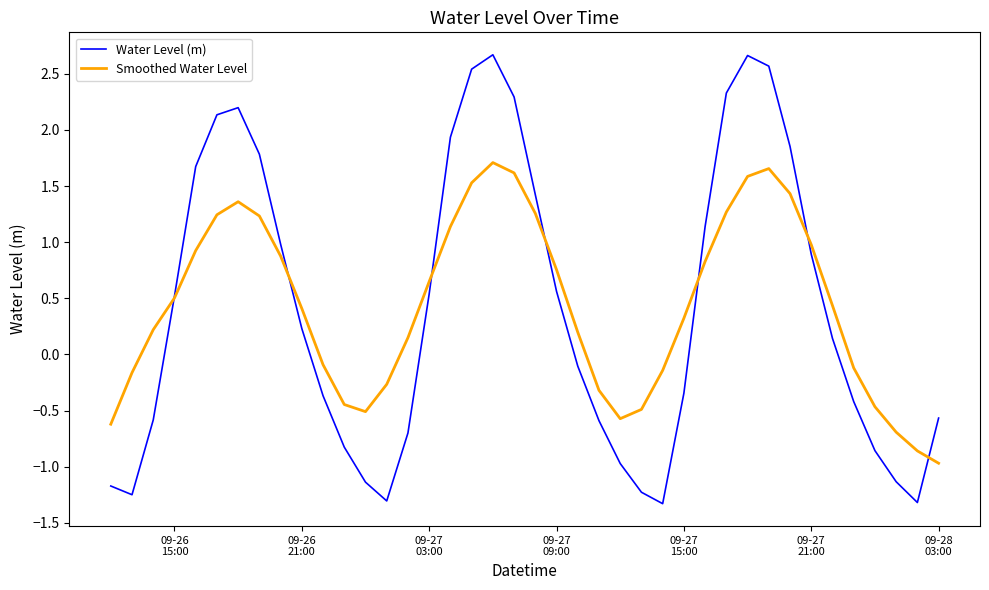

What is the lowest value of the Water Level (m) series?

-1.3